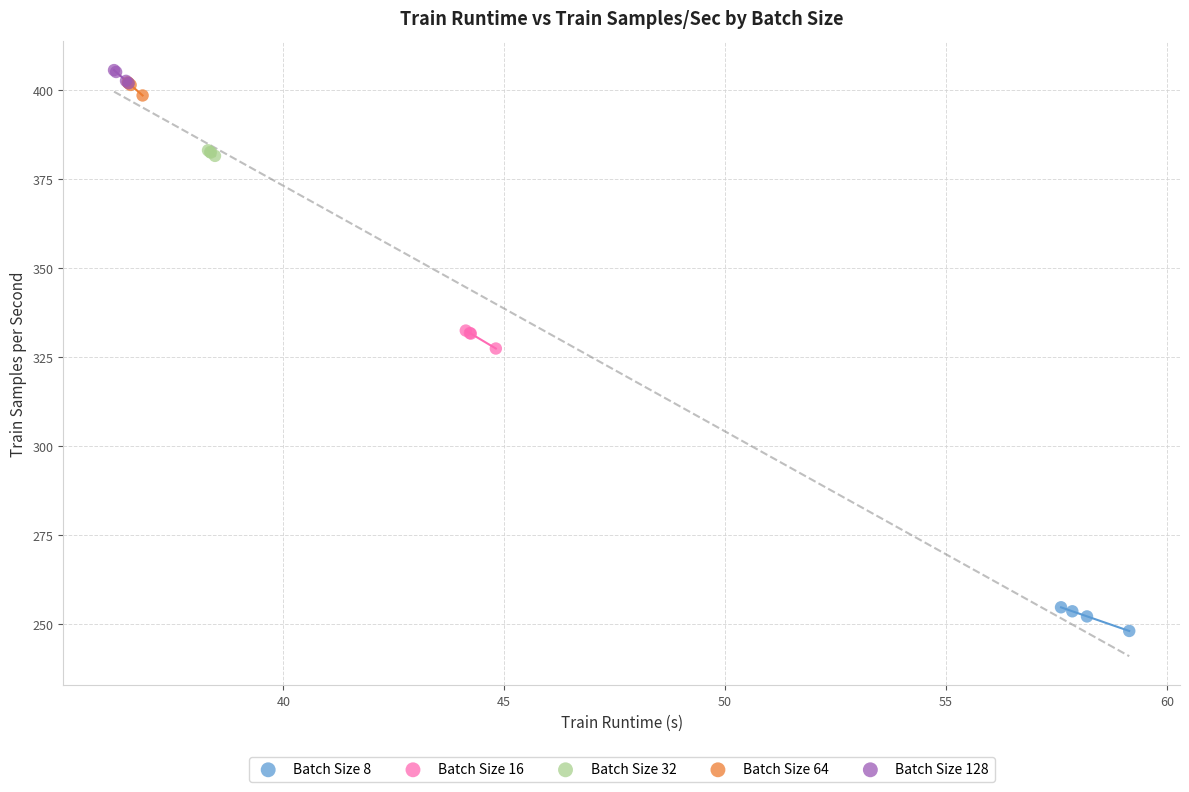

Which series contains the highest Y value?

Batch Size 128